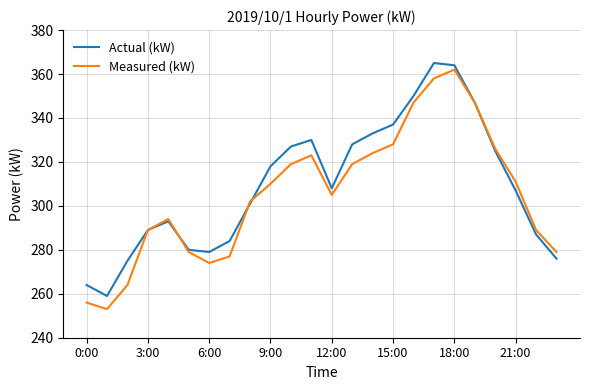

What is the highest value of the Actual (kW) series?

365